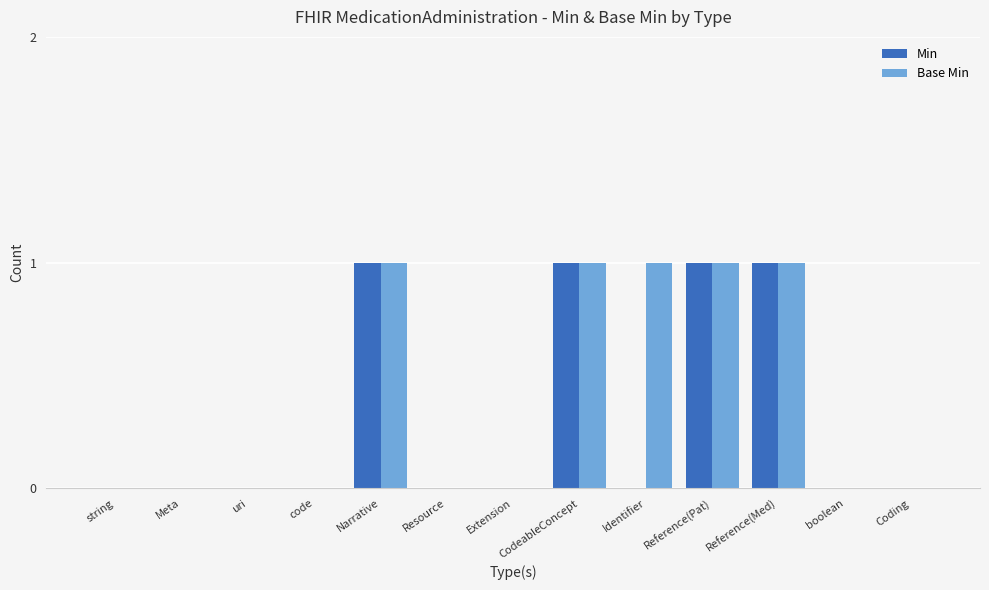

Is the value of Base Min at CodeableConcept greater than the value of Min at Coding?

Yes